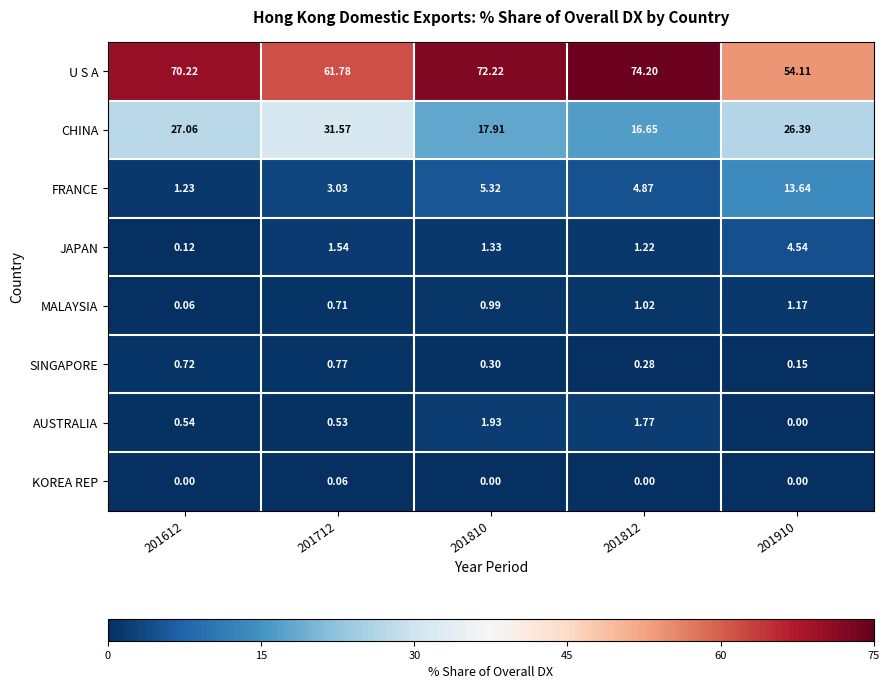

Count the number of data series in this chart.

8